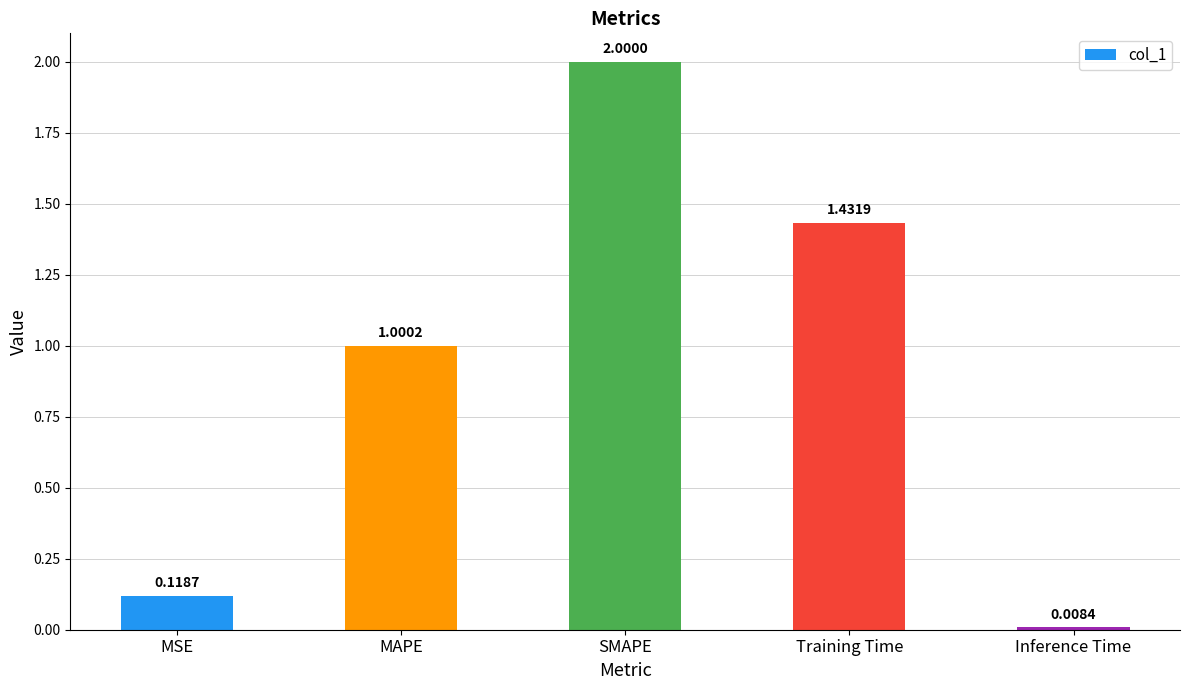

Which category has the highest value across all series?

SMAPE